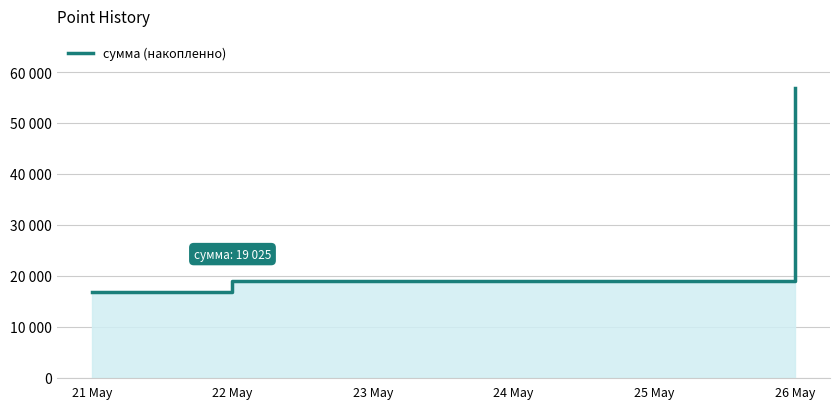

What is the difference between the second highest and minimum values?

2120.0